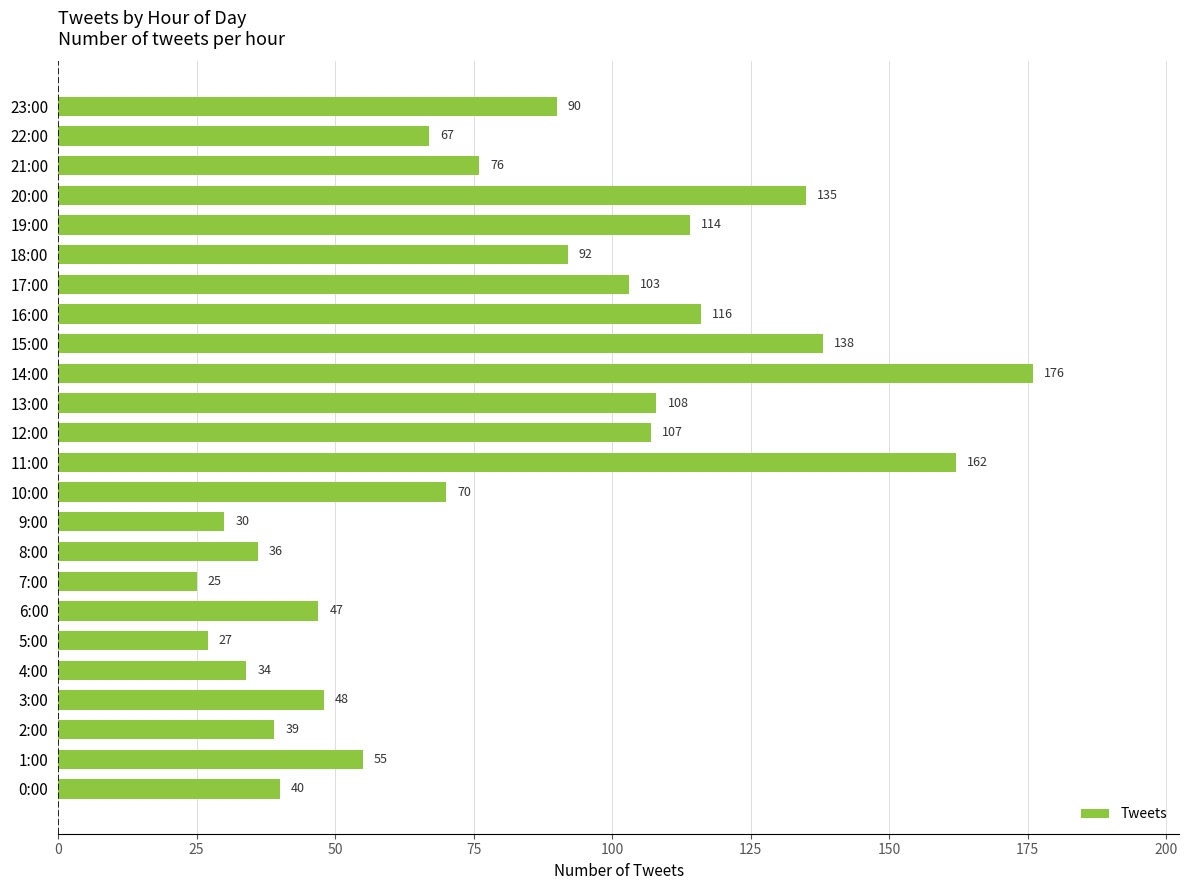

Is it true that the value at 6:00 is 73?

False